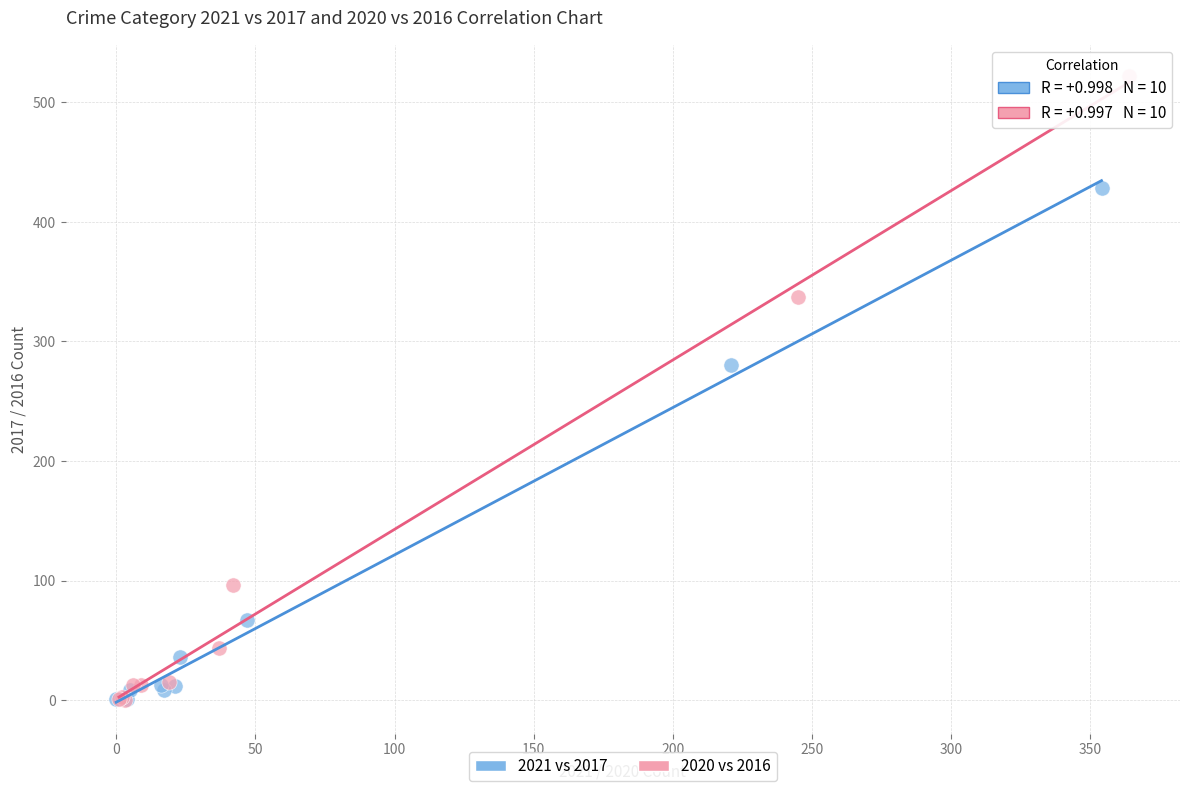

Which series has the largest Y range (max minus min)?

2020 vs 2016